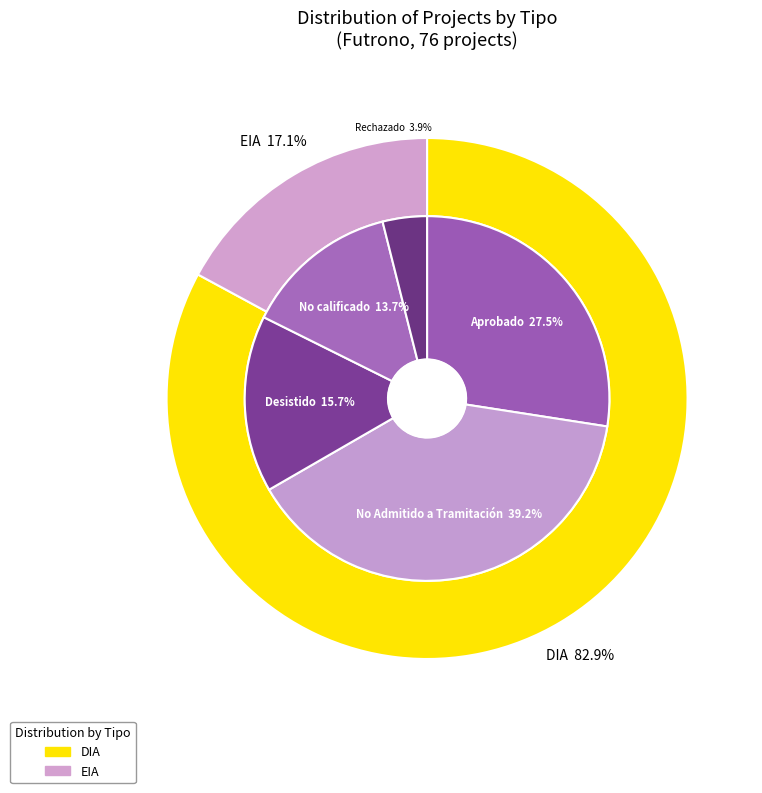

Rank the categories by value from highest to lowest.

DIA, EIA